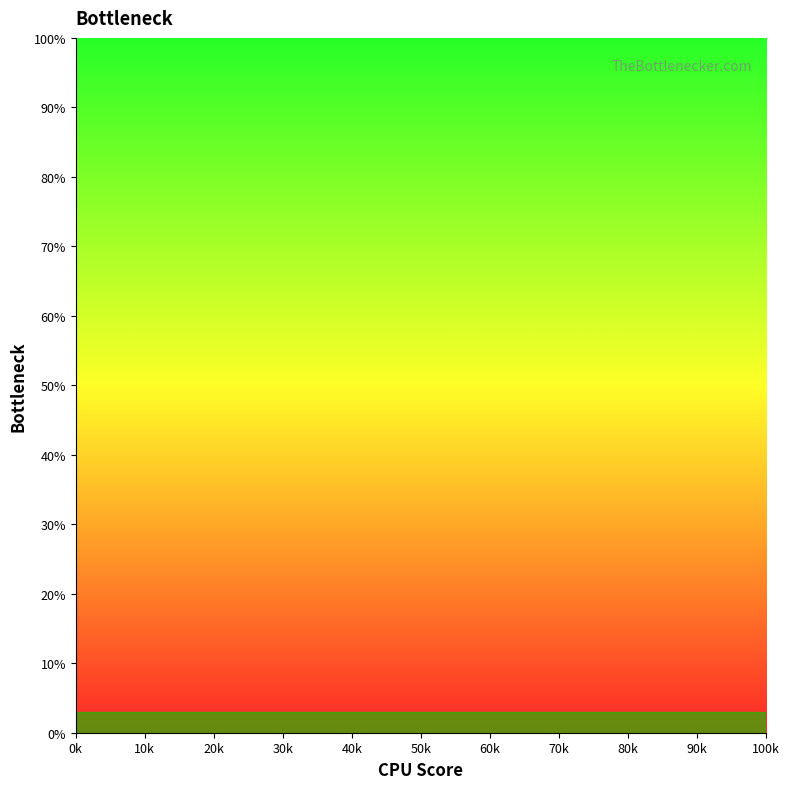

What is the difference between the maximum and minimum values?

89.5